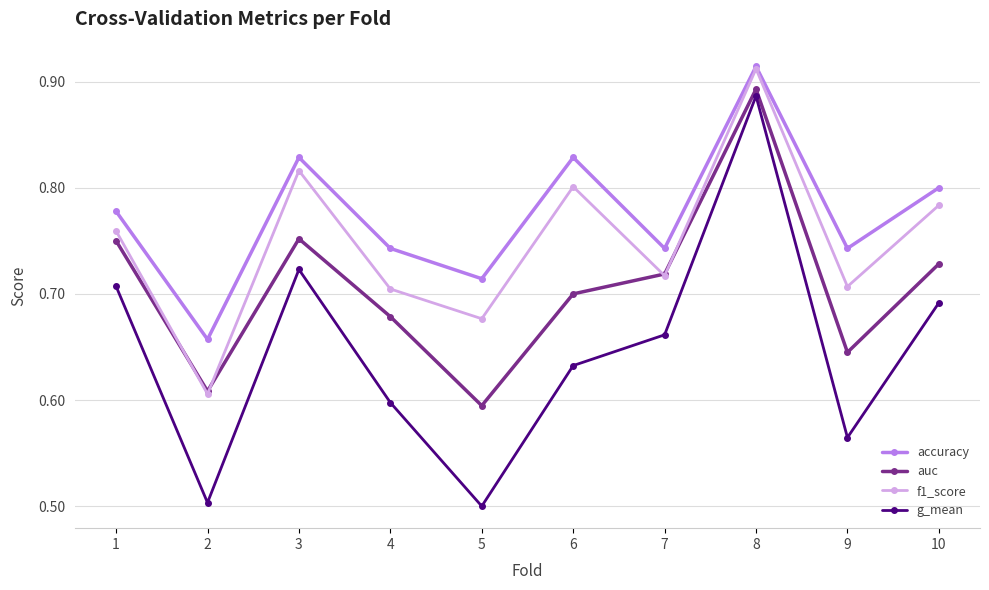

Is the value of f1_score at 4 greater than the value of accuracy at 6?

No